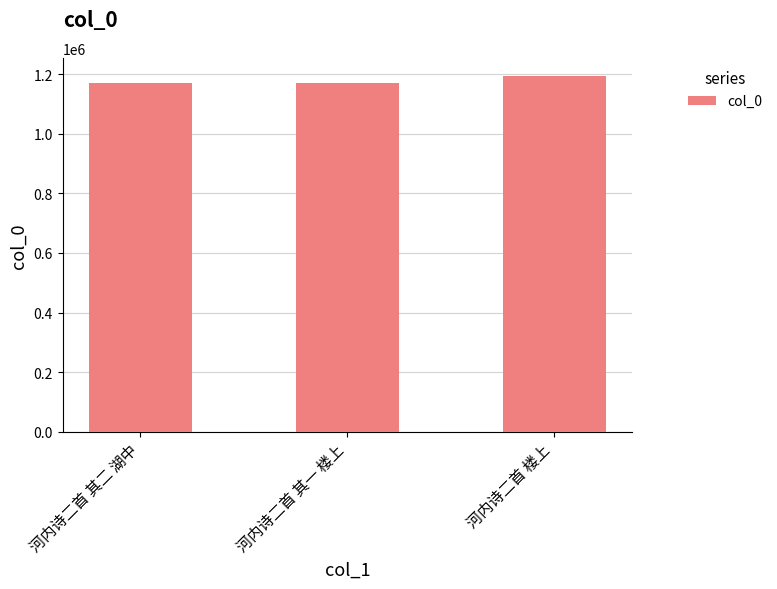

What is the change in value from 河内诗二首 其一 楼上 to 河内诗二首 楼上?

+23274